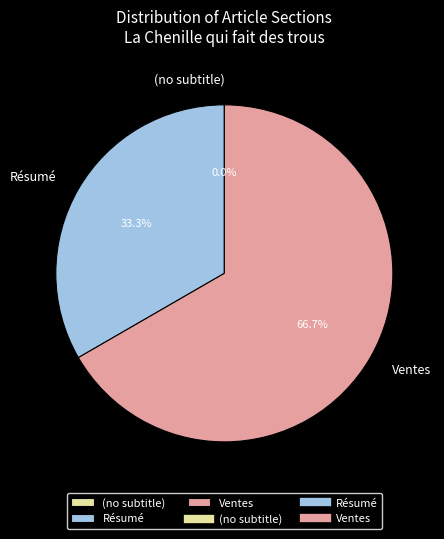

To the nearest percent, what is the difference between the largest and smallest slice percentages?

67%